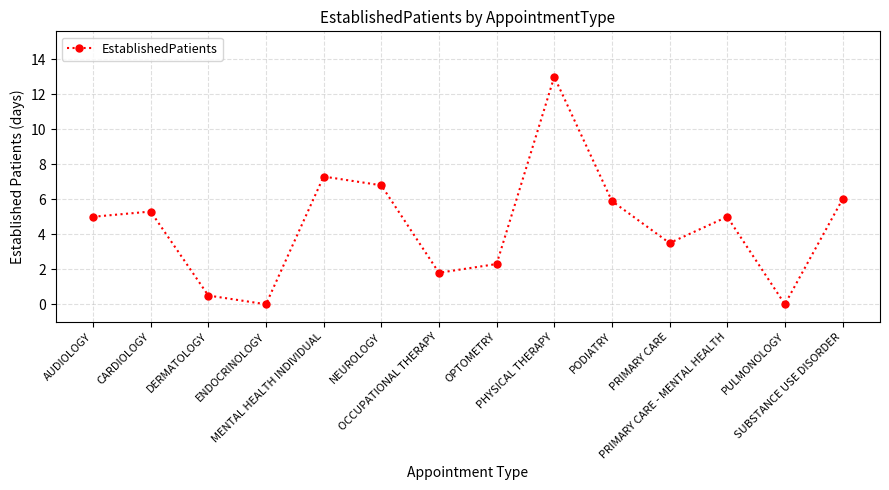

How many points are higher than both their immediate neighbors (excluding endpoints)?

4